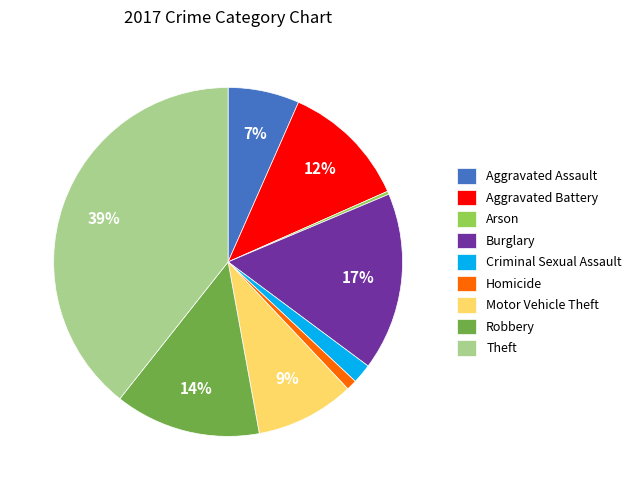

To the nearest percent, what is the difference between the largest and smallest slice percentages?

39%